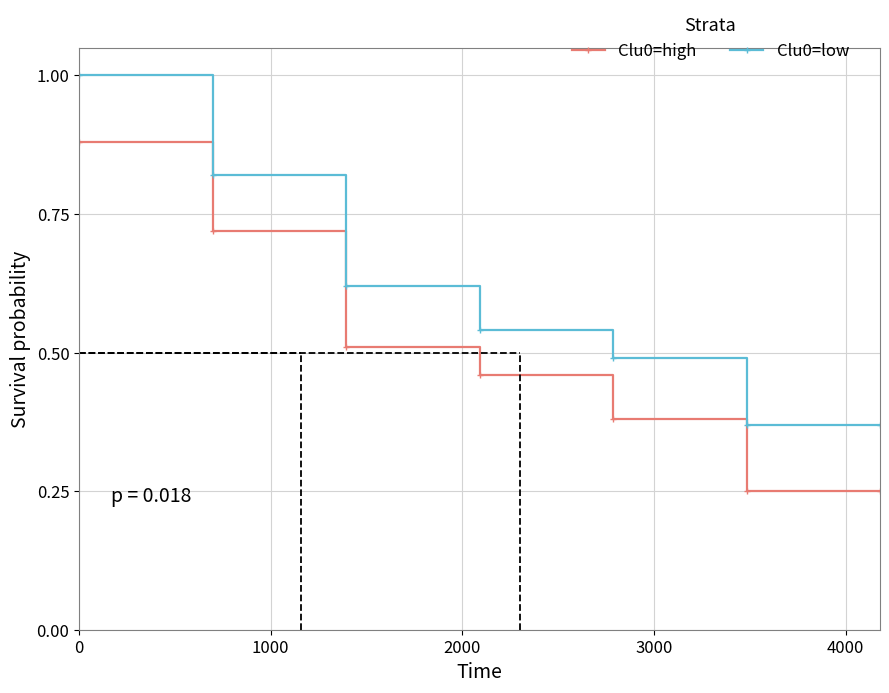

What is the maximum value for Clu0=high?

0.9